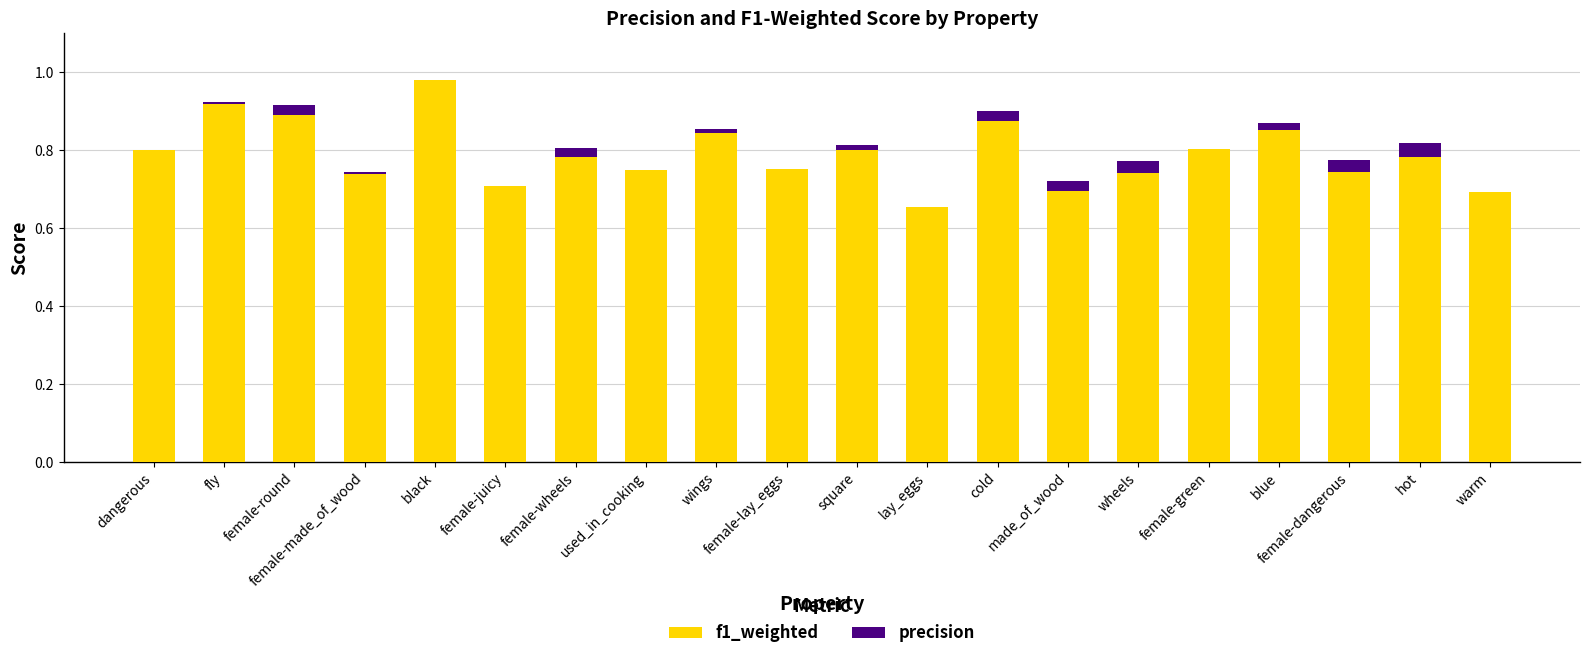

What is the difference between the second highest and second lowest values in the f1_weighted series?

0.2